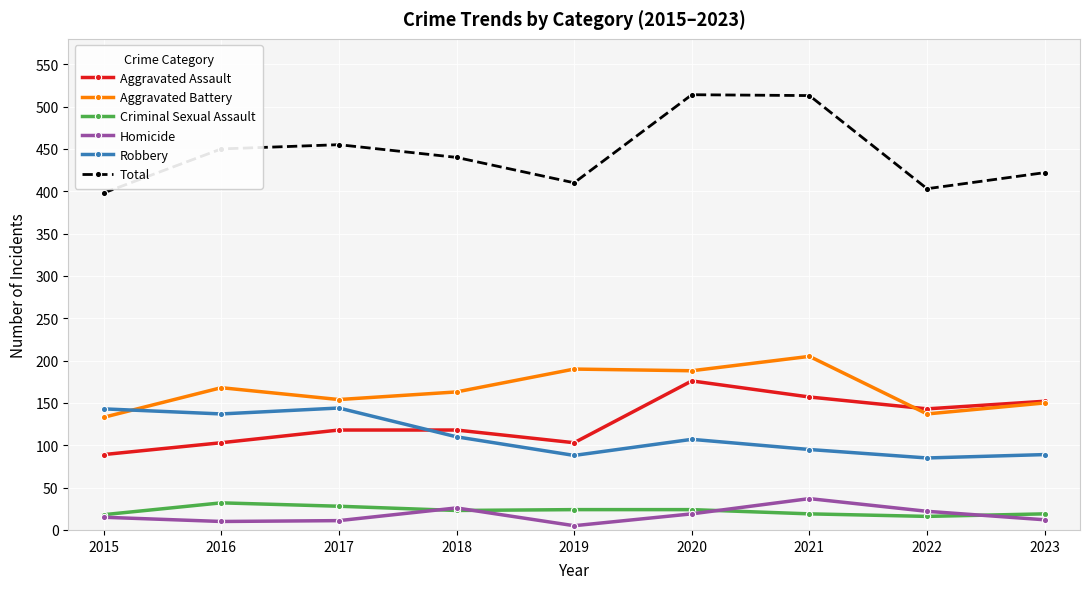

Is it true that Robbery equals 95 at 2021?

True